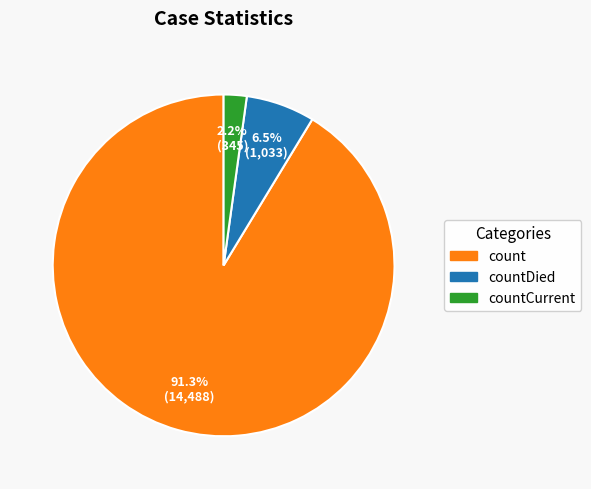

How many slices are in this pie chart?

3